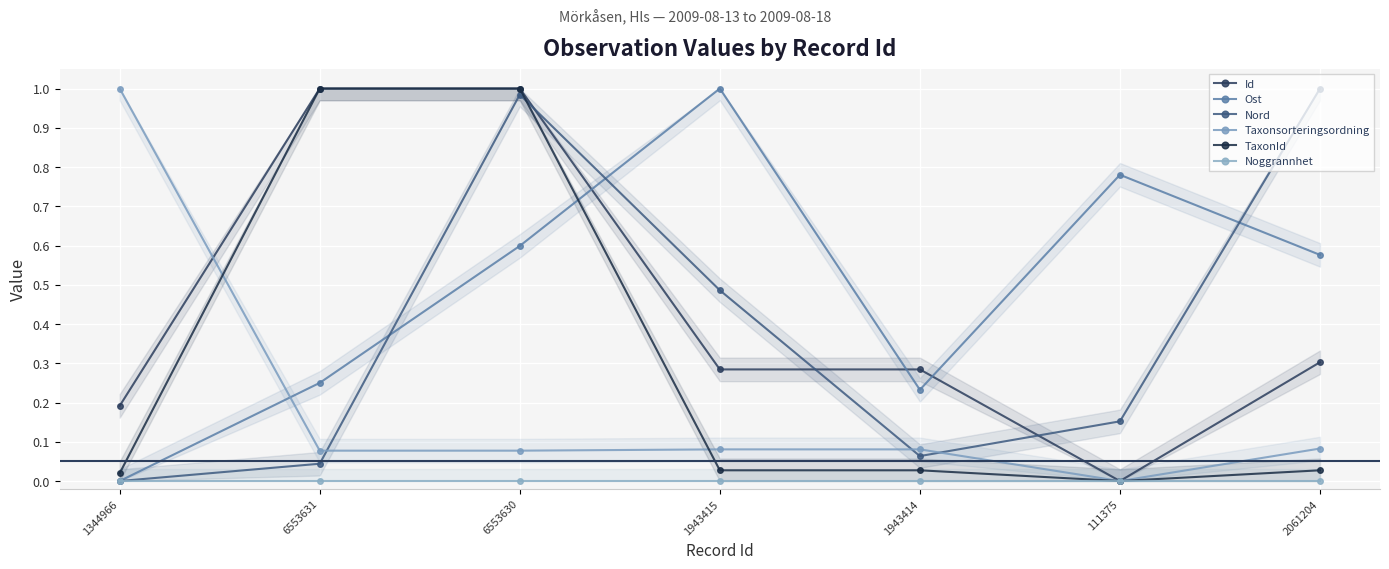

Which category has the lowest value in the Id series?

111375